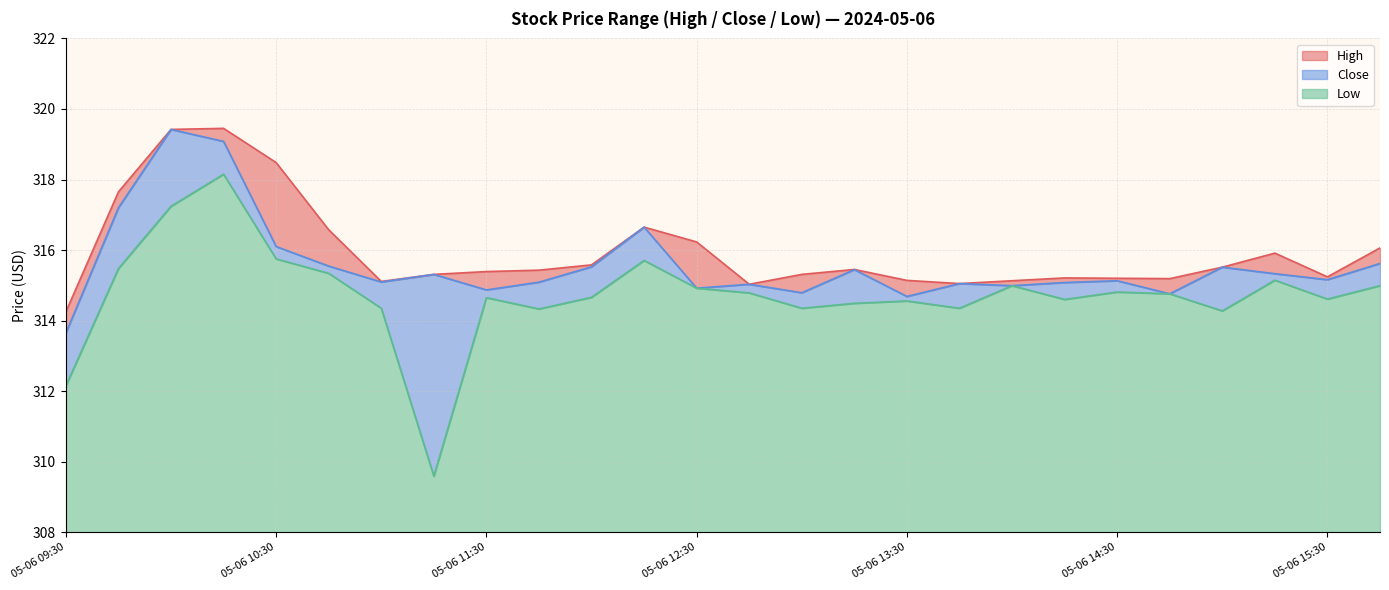

How many values in the High series are below 315?

1